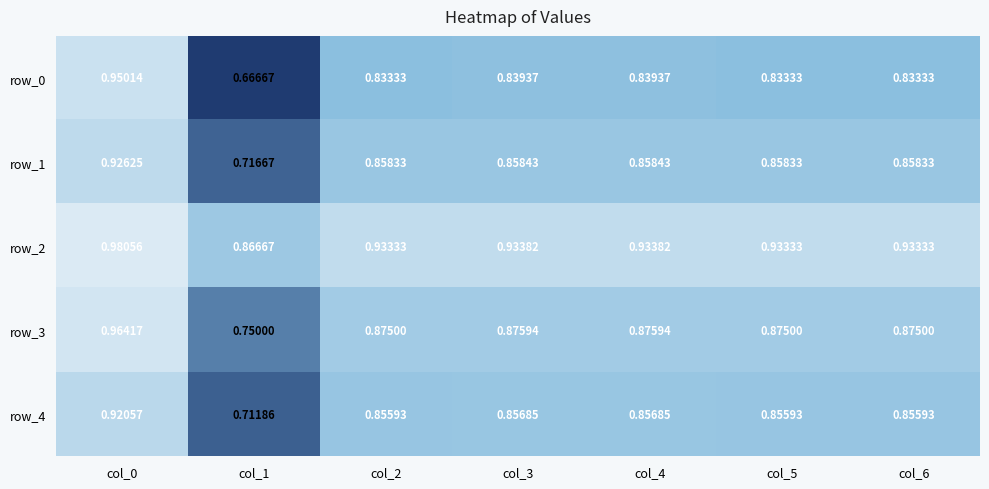

At which label is row_0 closest to 0?

col_1